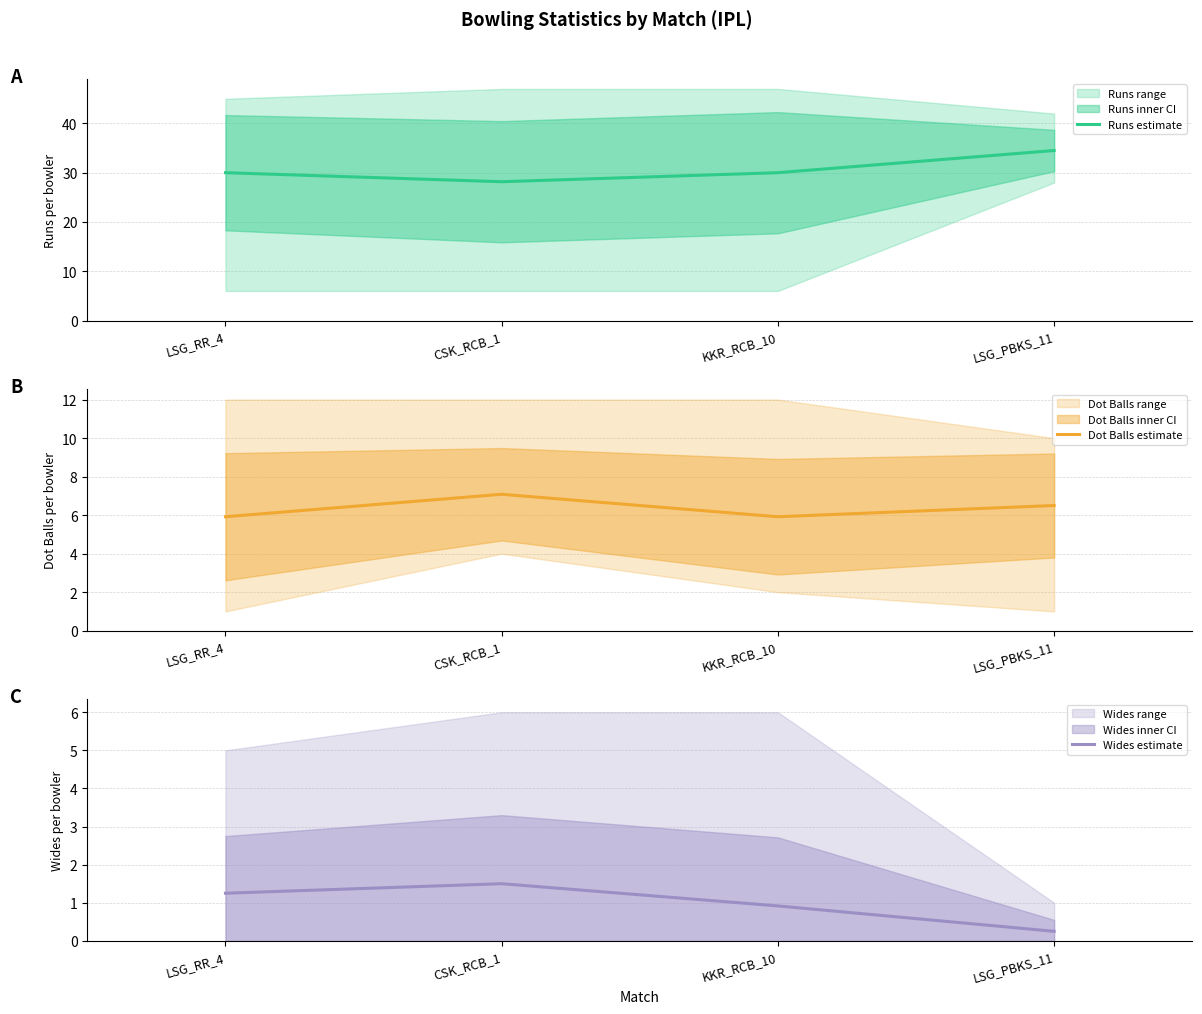

Is it true that Dot Balls estimate equals 10.6 at LSG_RR_4?

False